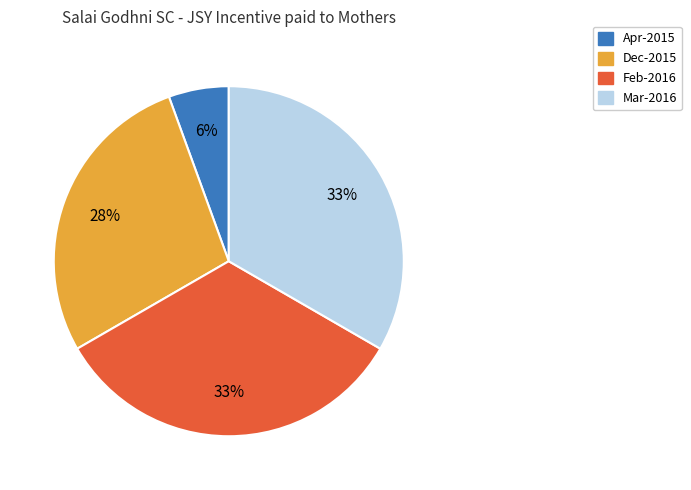

To the nearest percent, what is the average slice percentage?

25%